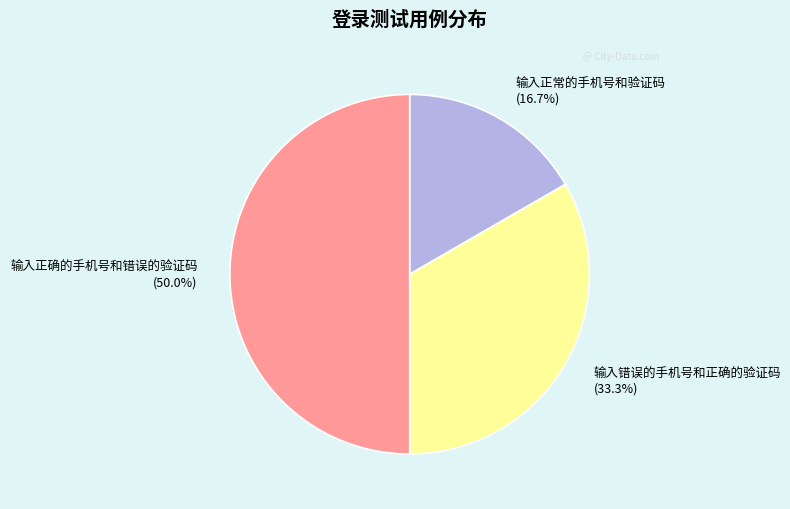

Is it true that 输入正确的手机号和错误的验证码 is 50% of the pie?

True